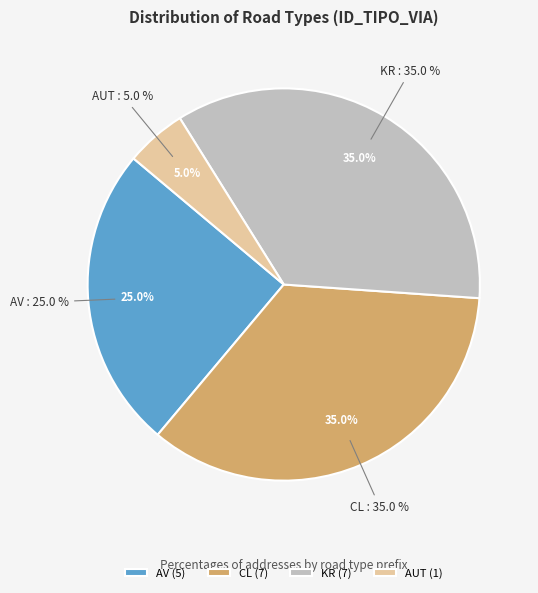

Which category has the smallest portion of the pie?

AUT